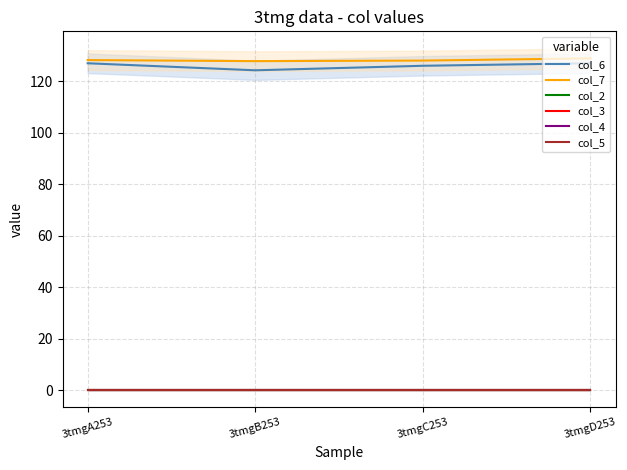

Where is col_6 nearest to the value 125?

3tmgB253